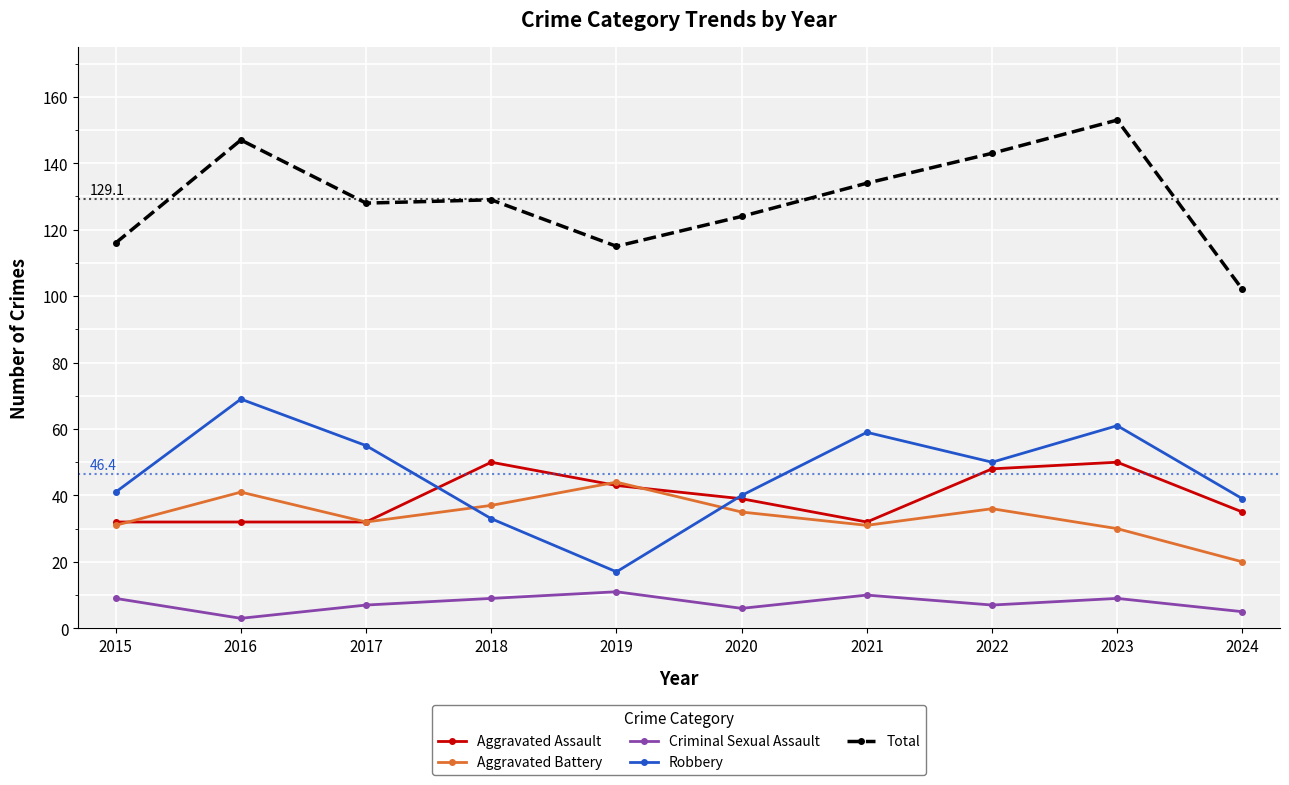

Is it true that Robbery equals 33 at 2022?

False